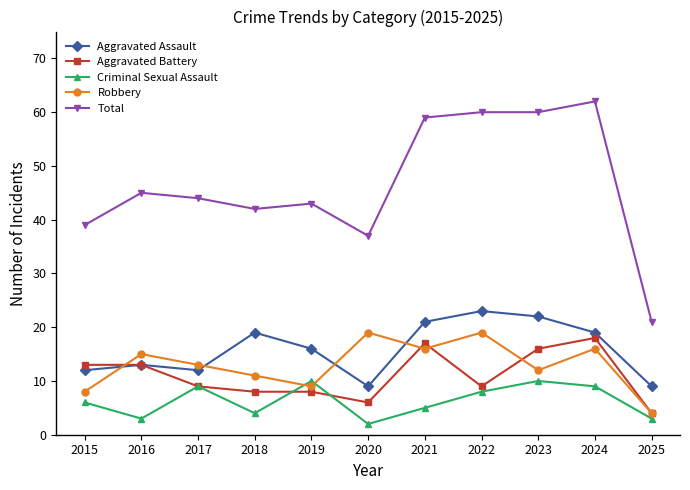

What are all the series names shown in the legend?

Aggravated Assault, Aggravated Battery, Criminal Sexual Assault, Robbery, Total